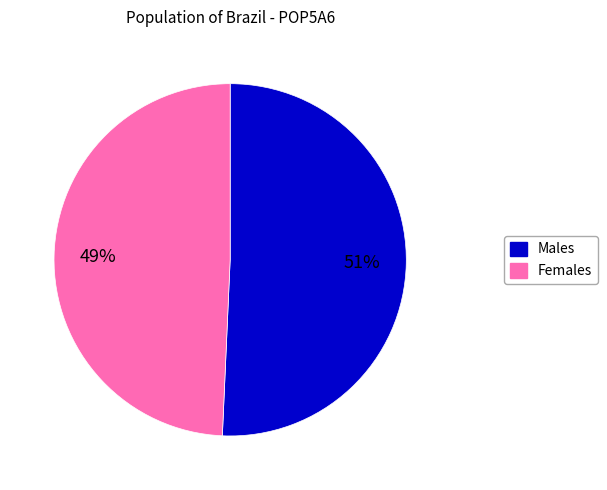

Is there any slice that represents more than half of the pie?

Yes